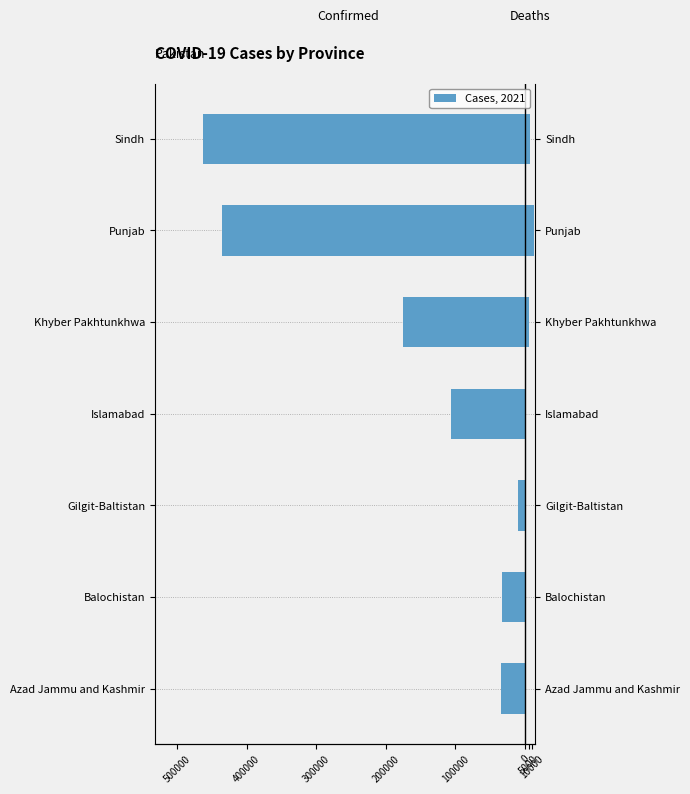

Reading left to right, extract all data points from this chart.

Confirmed: -34350	-33076	-10350	-106153	-175974	-436197	-462859
Deaths: 739	350	186	932	5645	12785	7497